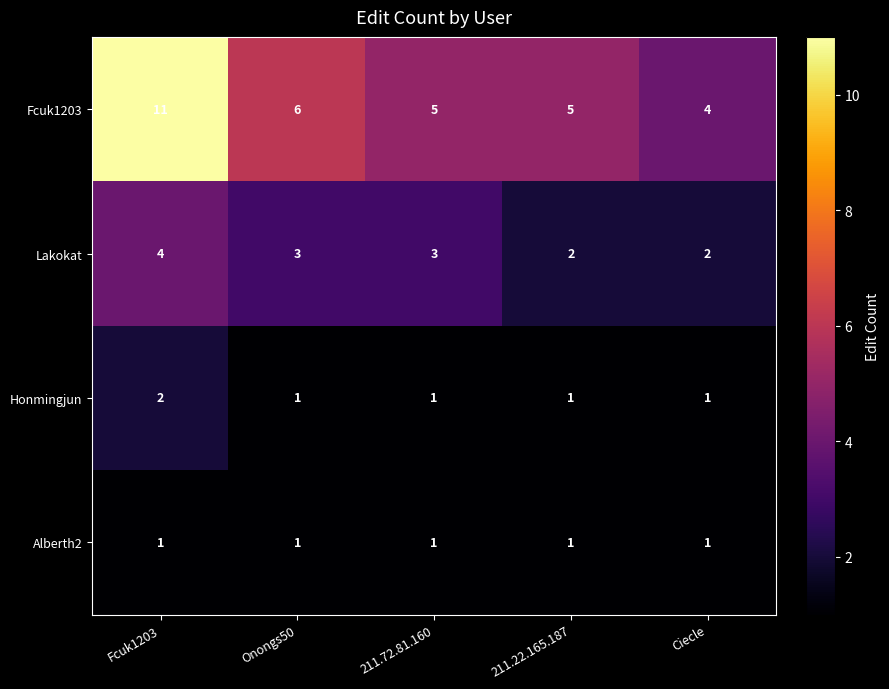

Which series has the widest spread of values?

Fcuk1203